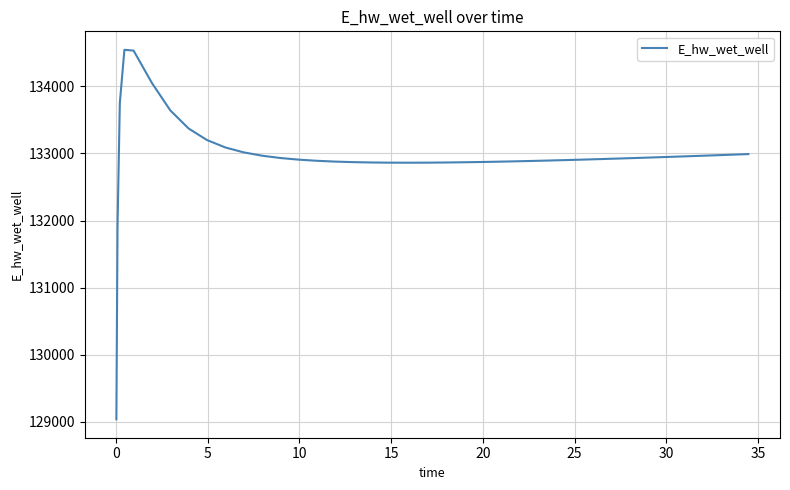

What is the average value?

132962.4